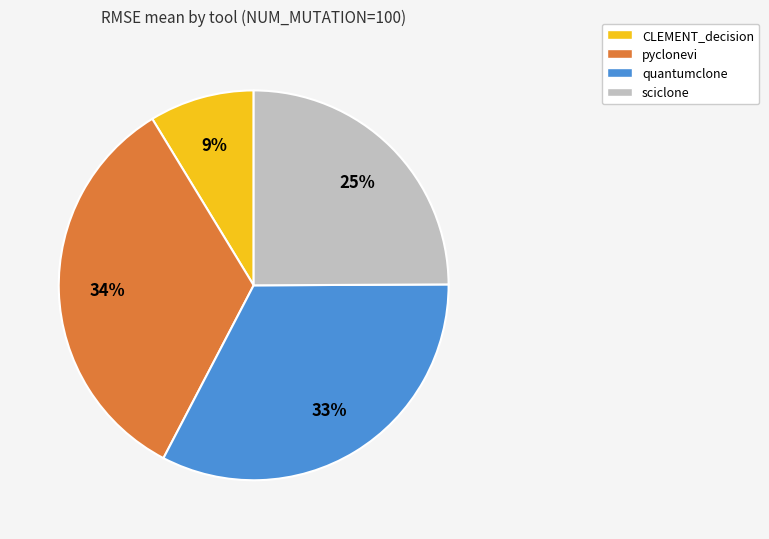

What percentage is the CLEMENT_decision slice, to the nearest percent?

9%